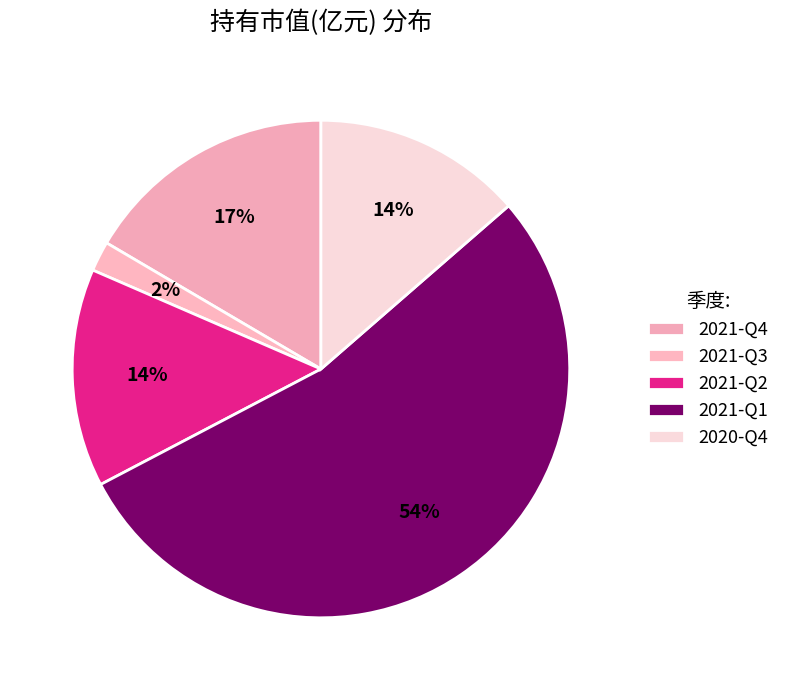

Count the number of slices in the pie.

5